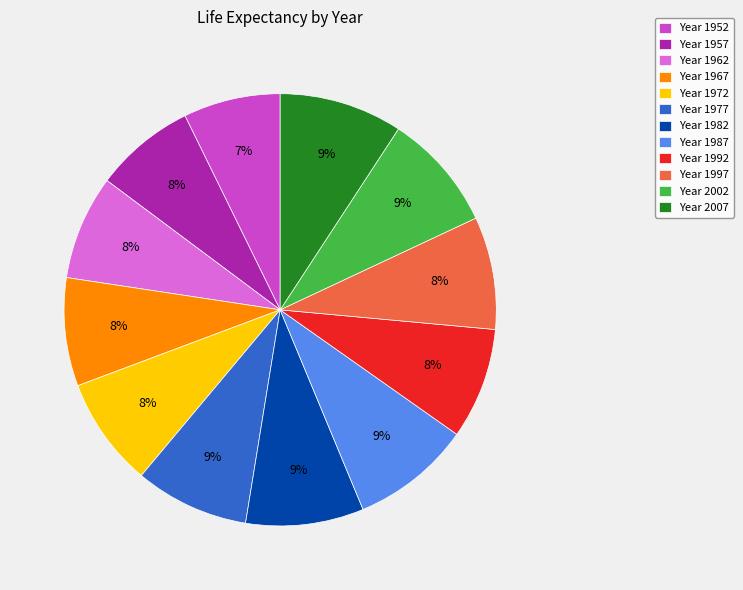

Is there any slice that represents more than half of the pie?

No